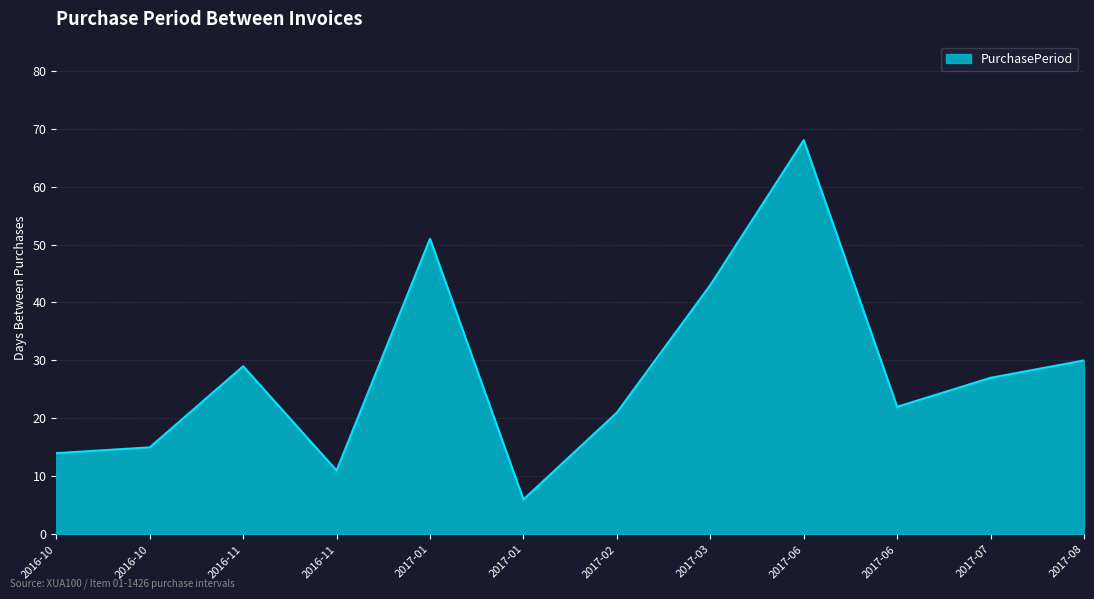

How many values are below 27?

6